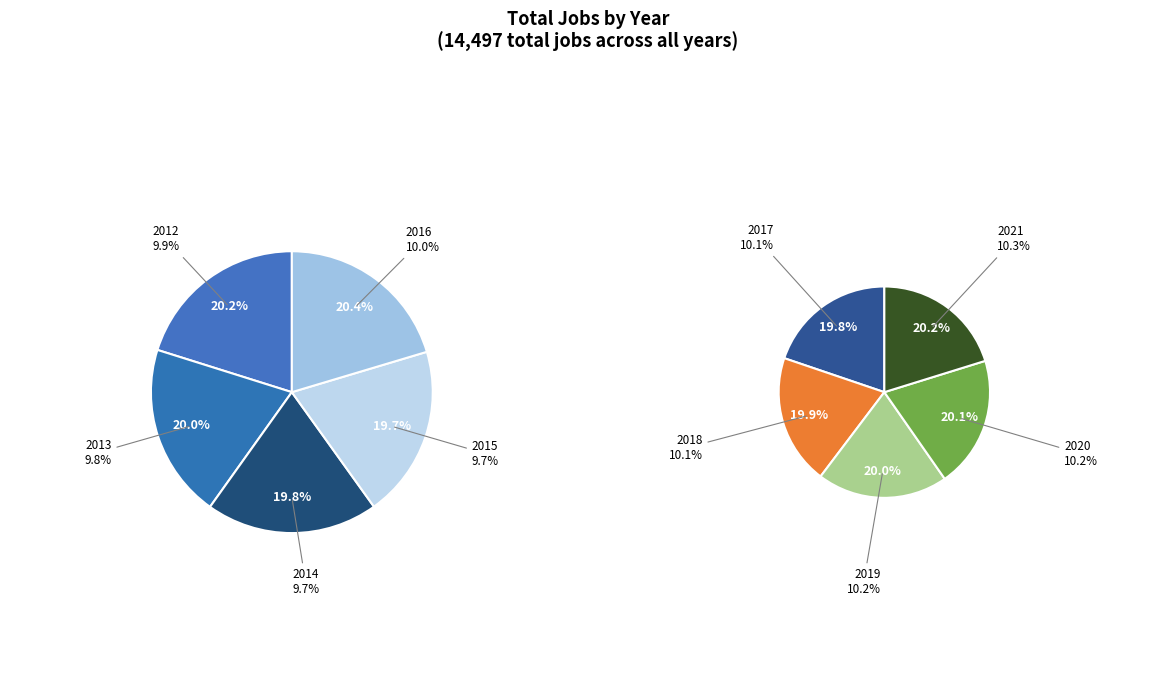

True or false: 2018 accounts for 10% of the total.

True